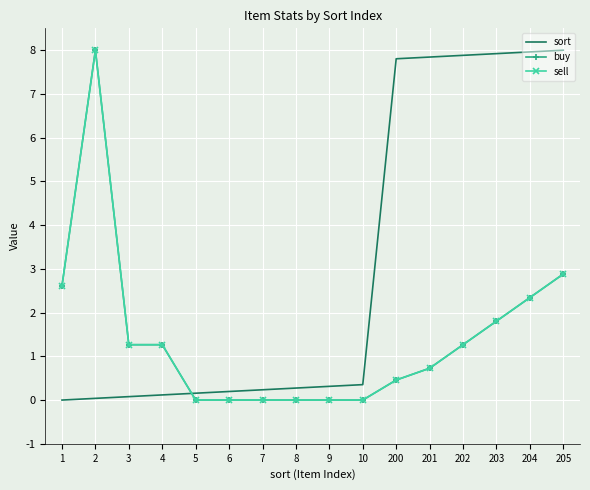

At how many categories does at least one series exceed 2?

8